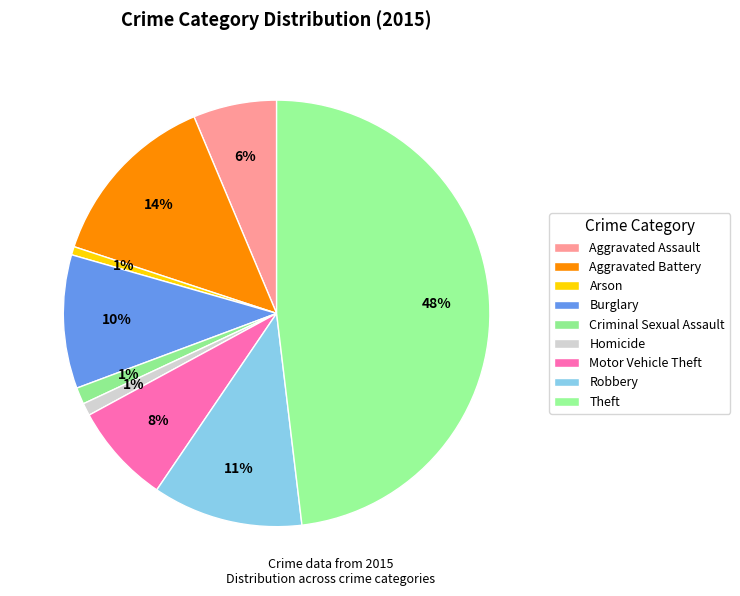

What is the total percentage of Theft and Aggravated Battery?

61.7%